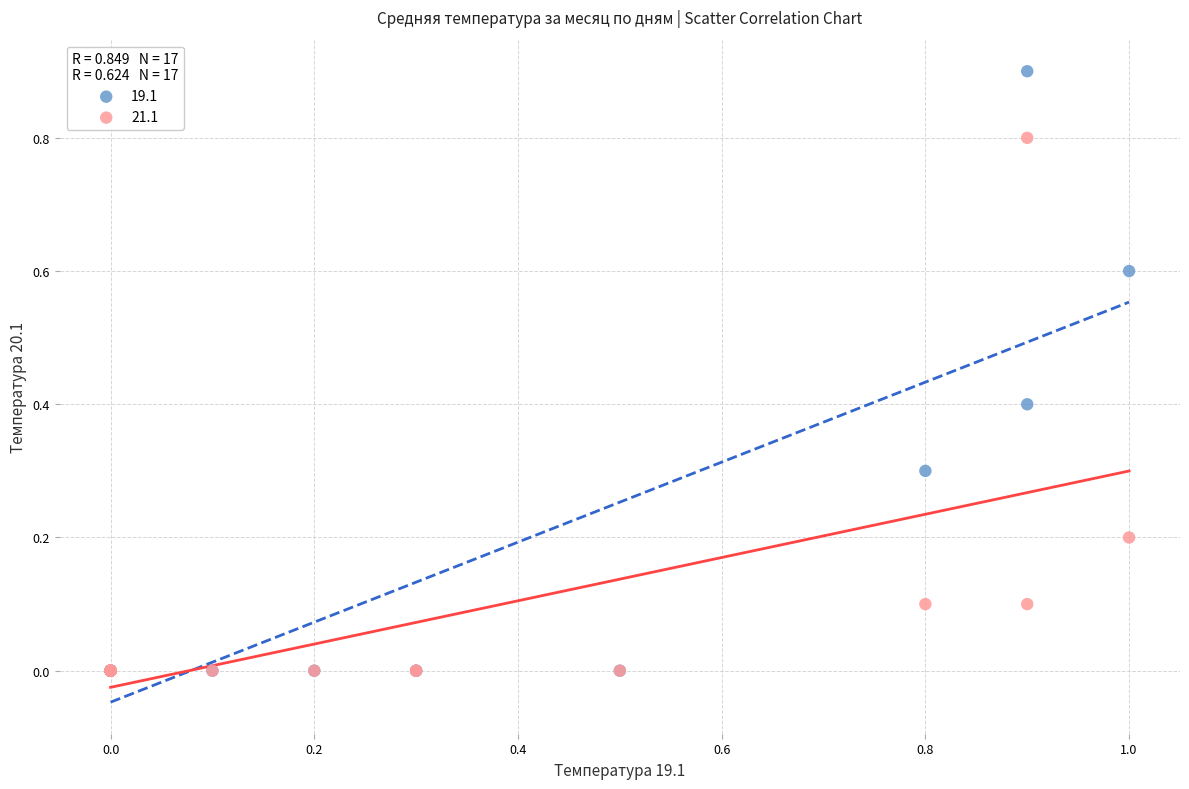

Which series contains the highest Y value?

19.1